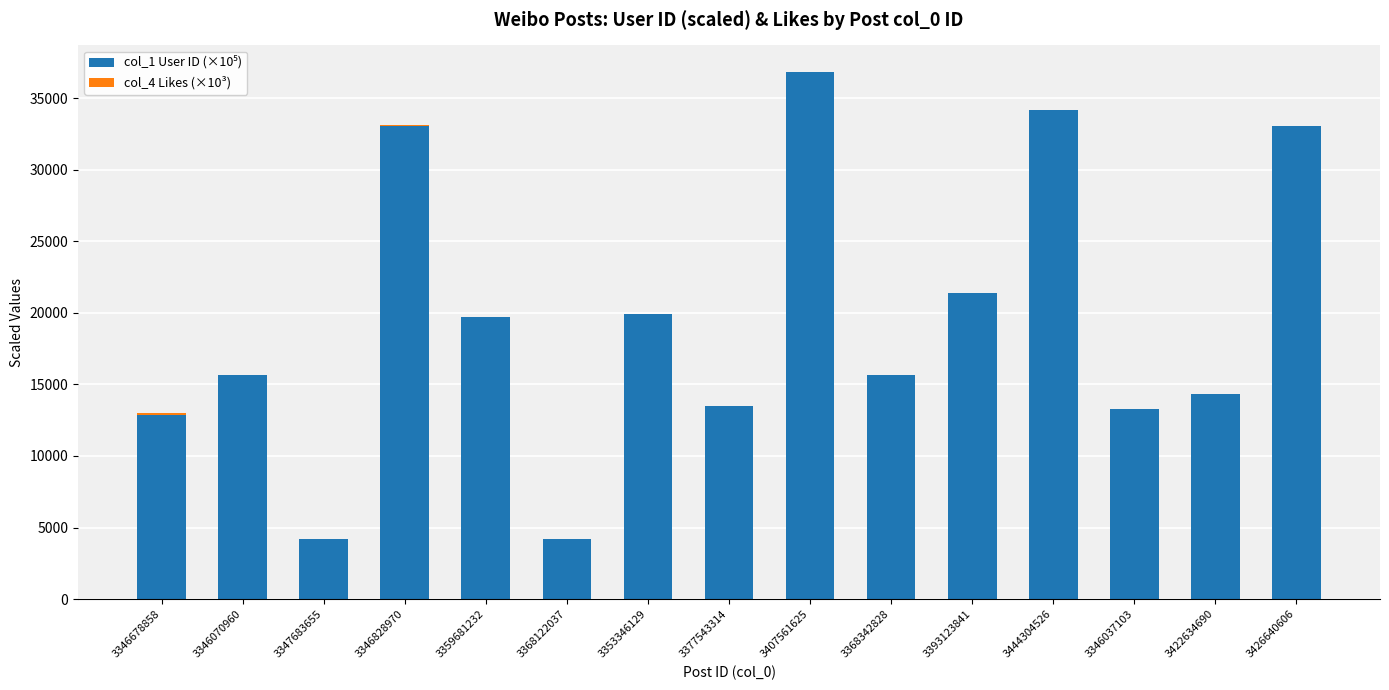

At which category is the sum across all series the highest?

3407561625